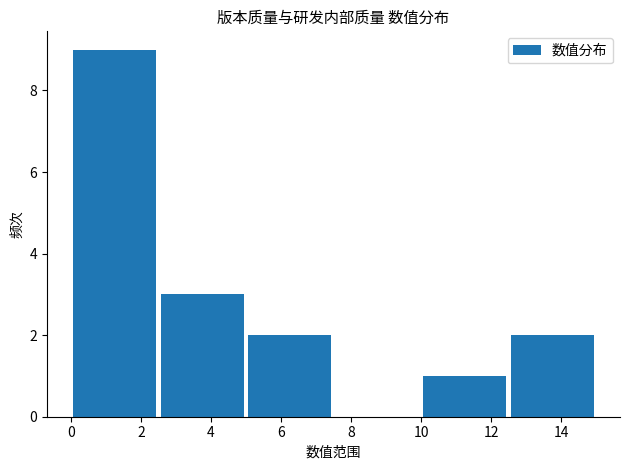

Reading left to right, transcribe this chart: for each bar, give the range it covers on the x-axis and its height. The values are not printed on the chart, so give them approximately, as read against the axis.

0.0 to 2.5: 9
2.5 to 5.0: 3
5.0 to 7.5: 2
7.5 to 10.0: 0
10.0 to 12.5: 1
12.5 to 15.0: 2